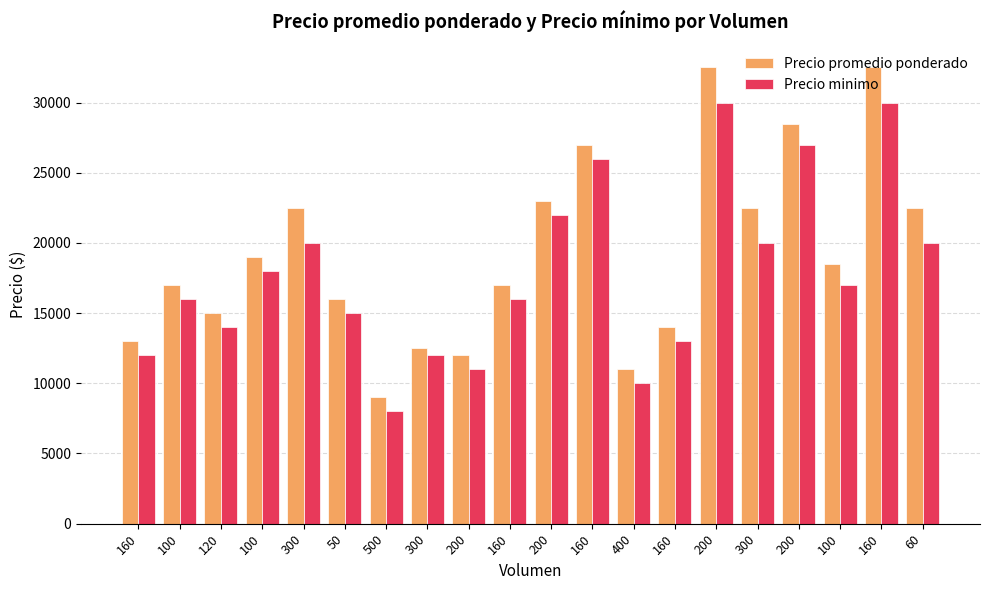

Which has a higher value, 160 or 300?

160